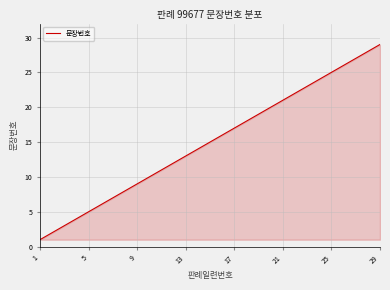

What is the difference between the maximum and minimum values?

28